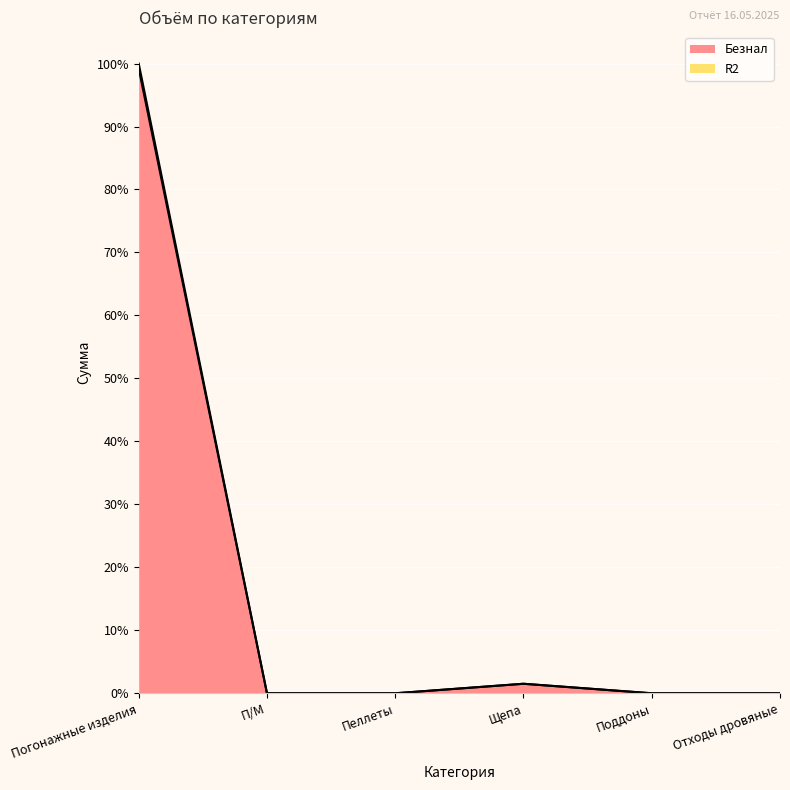

Reading right to left, transcribe all the data shown in this chart.

Безнал: Отходы дровяные=0.0	Поддоны=0.0	Щепа=38743.2	Пеллеты=0.0	П/М=0.0	Погонажные изделия=2545189.4
R2: Отходы дровяные=0.0	Поддоны=0.0	Щепа=38743.2	Пеллеты=0.0	П/М=0.0	Погонажные изделия=2565612.4